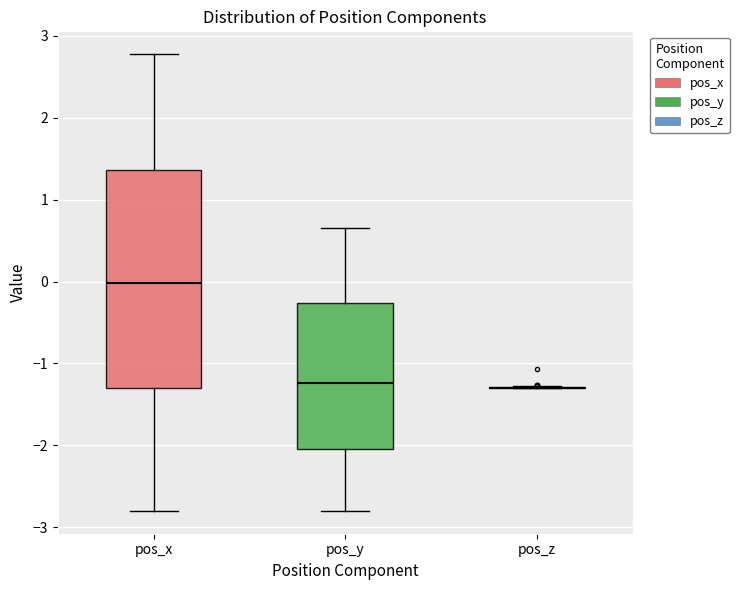

Reading left to right, transcribe this box plot: for each box, give where its median line is, the range the box spans, and where its two whiskers end, as read against the y-axis. The values are not printed on the chart, so give them approximately, as read against the axis.

pos_x: median 0.0, box -1.3 to 1.4, whiskers -2.8 to 2.8
pos_y: median -1.2, box -2.0 to -0.3, whiskers -2.8 to 0.6
pos_z: box collapsed to a line at -1.3, whiskers -1.3 to -1.3